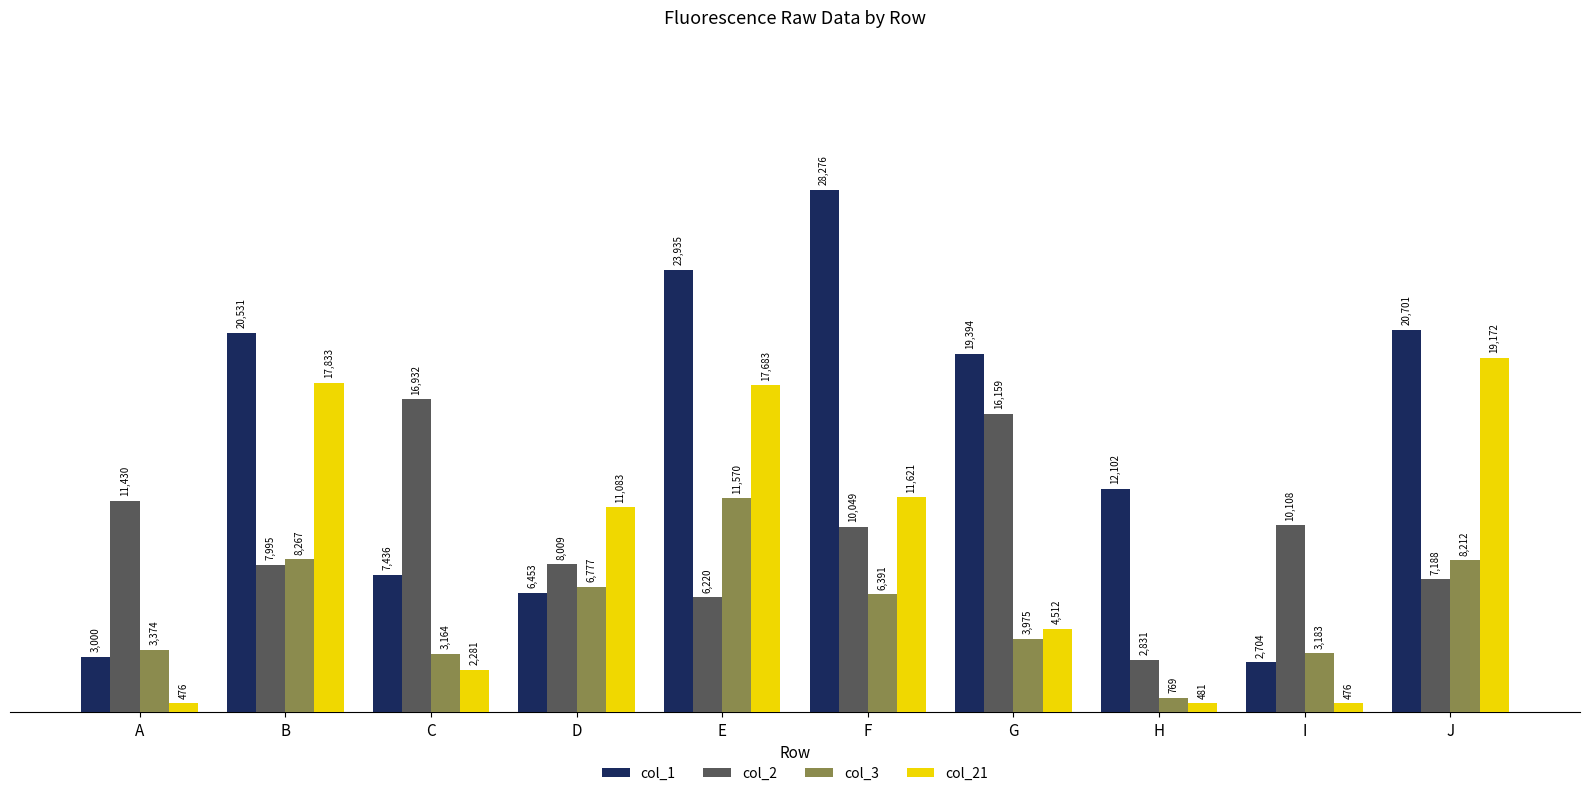

What is the average value of the col_21 series?

8562